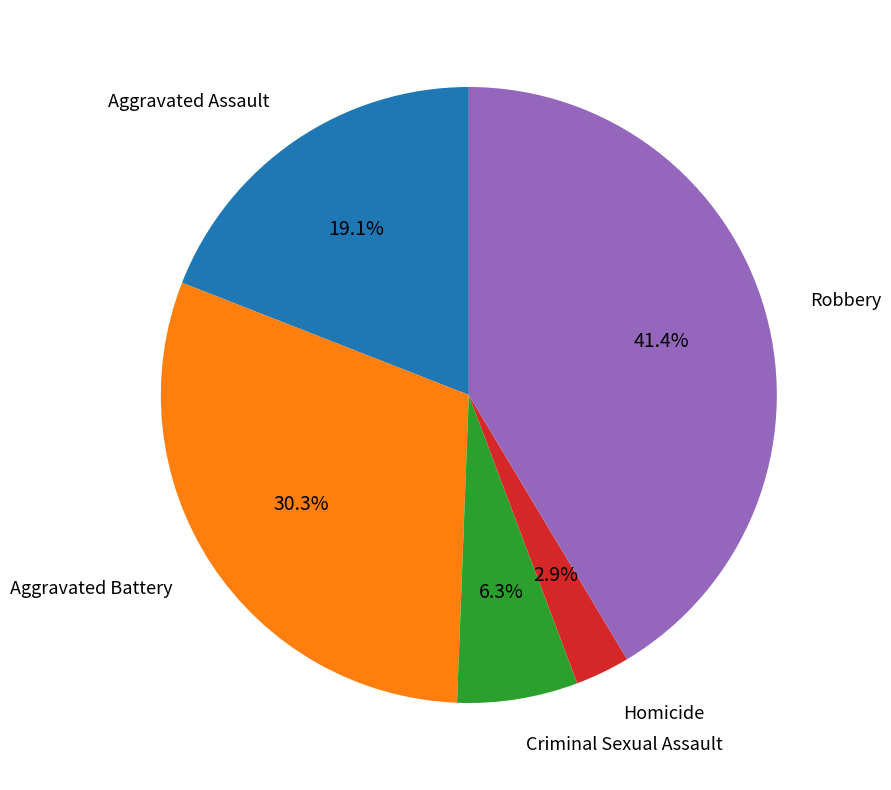

How many slices are in this pie chart?

5